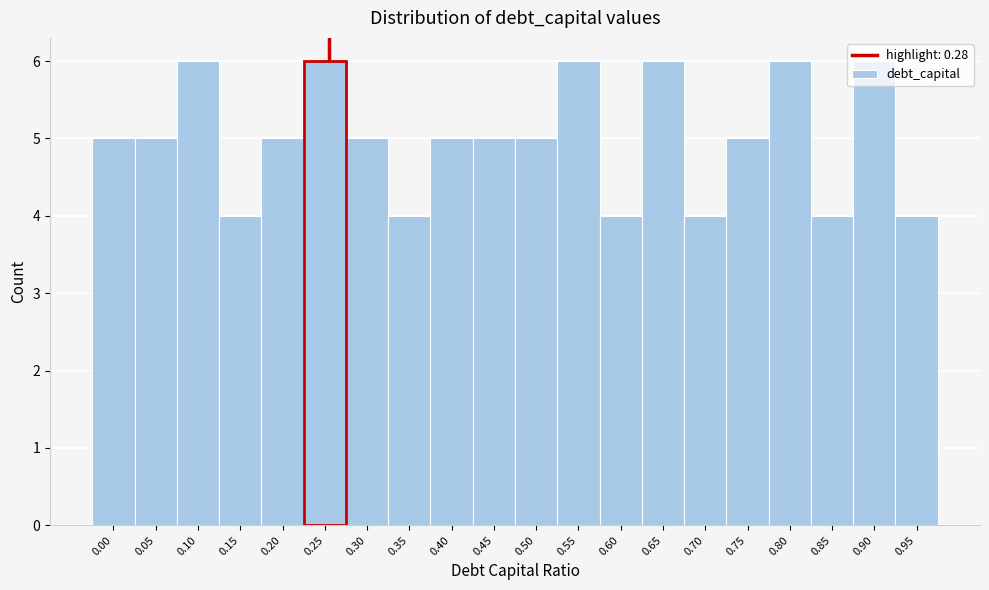

What is the maximum value shown in the chart?

6